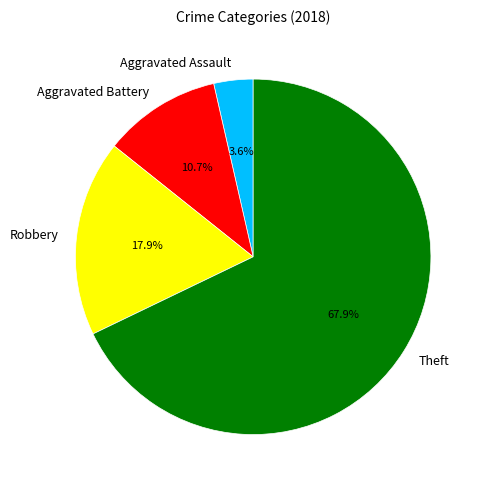

Which category has the smallest portion of the pie?

Aggravated Assault